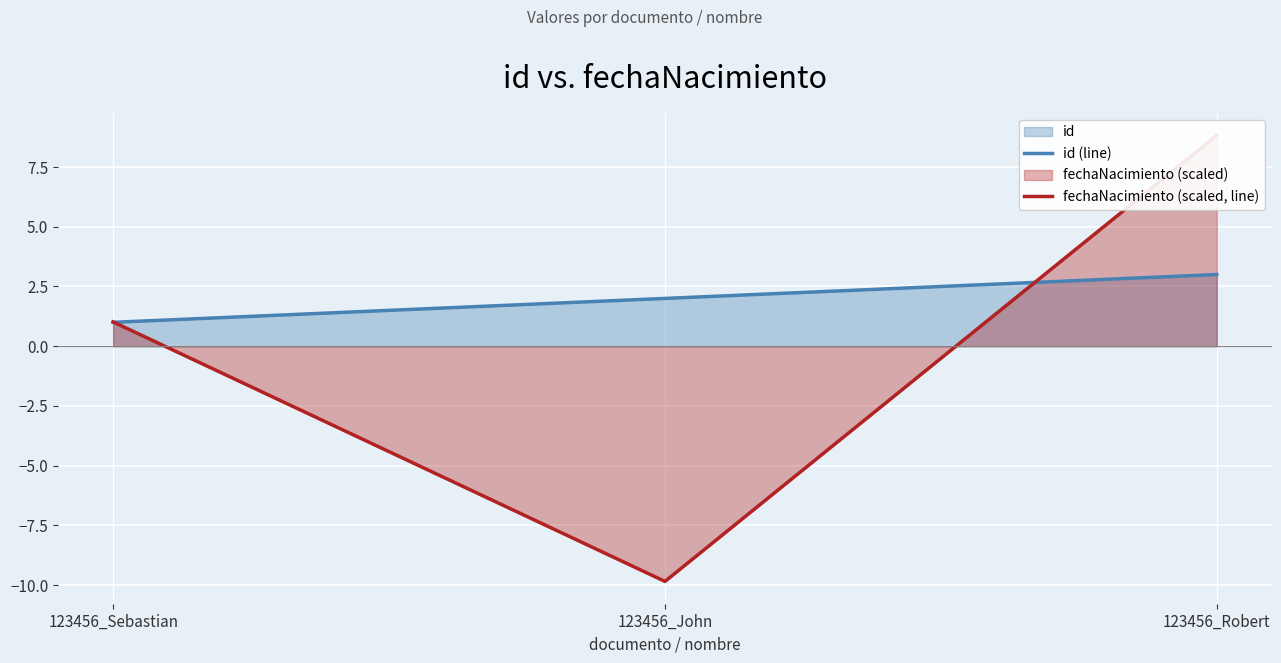

Is the value of id (line) at 123456_John greater than the value of fechaNacimiento (scaled, line) at 123456_John?

Yes